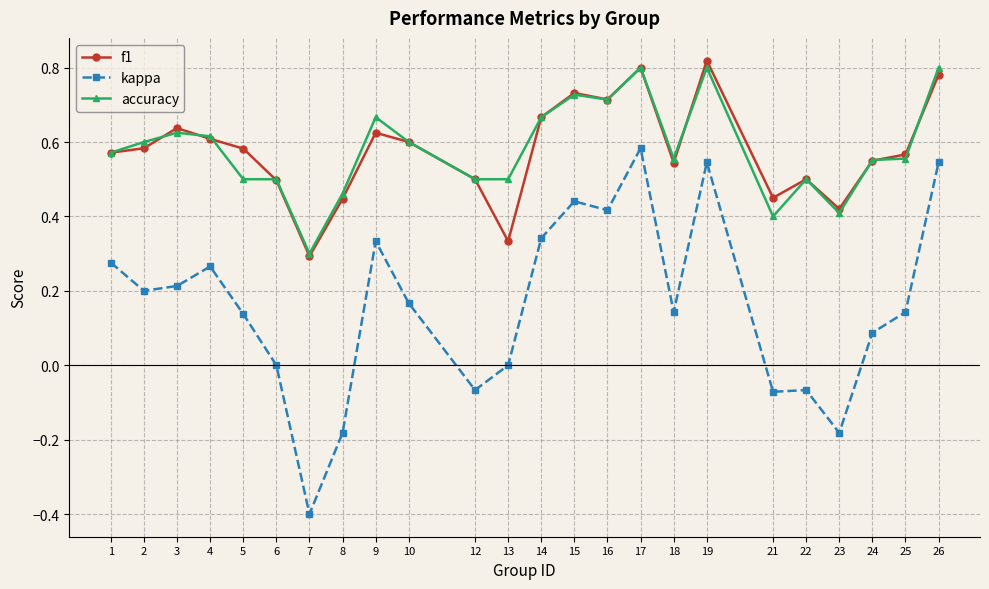

At which category does the chart reach its minimum across all series?

7